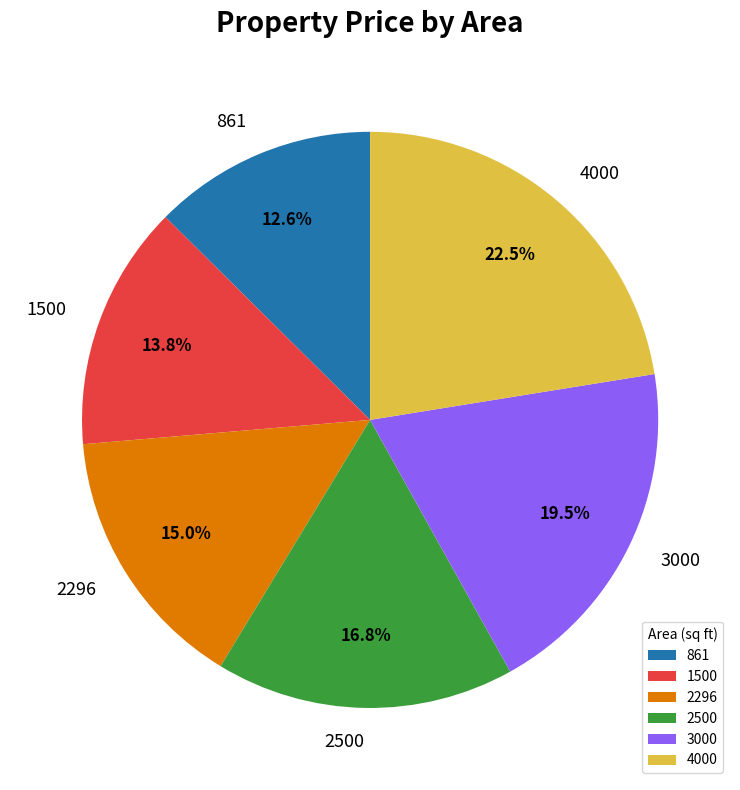

Rank the categories by value from highest to lowest.

4000, 3000, 2500, 2296, 1500, 861